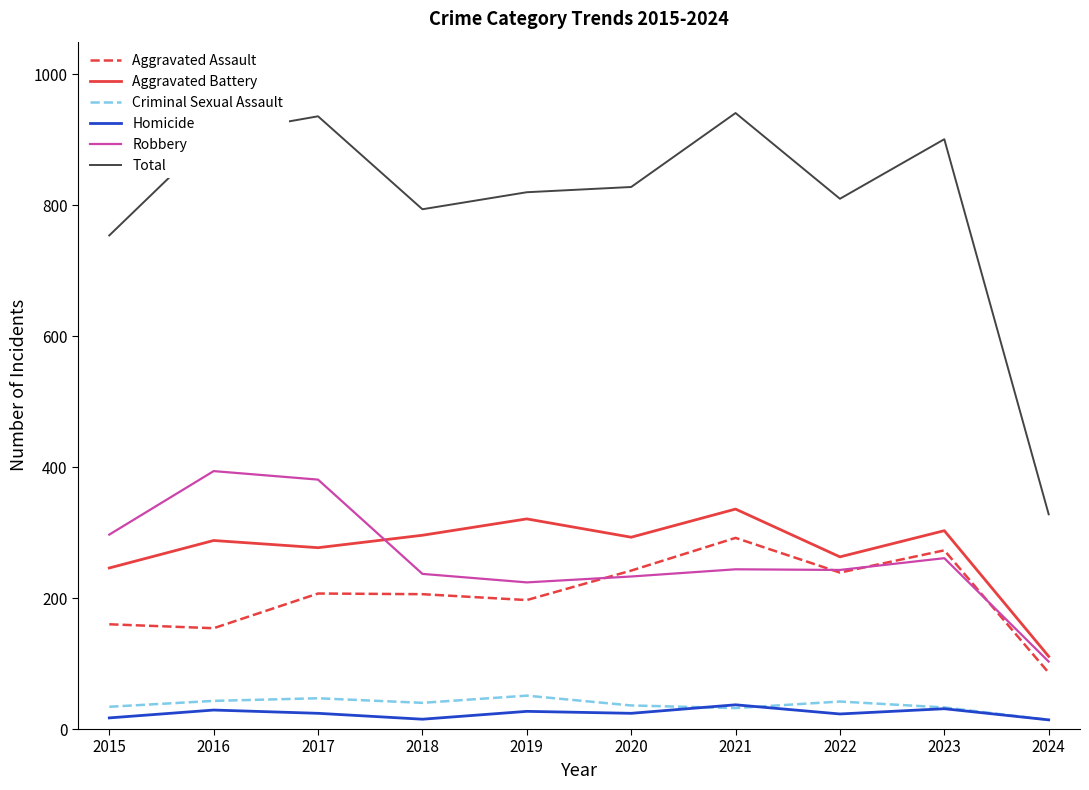

True or false: Robbery has a value of 361 at 2020.

False